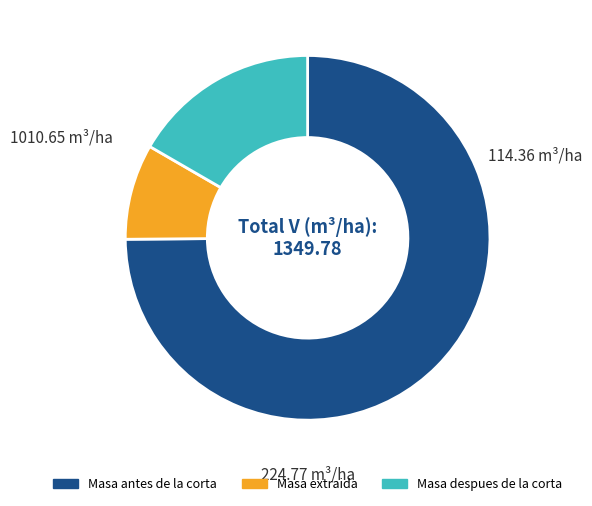

What is the smallest slice in the pie chart?

Masa extraida